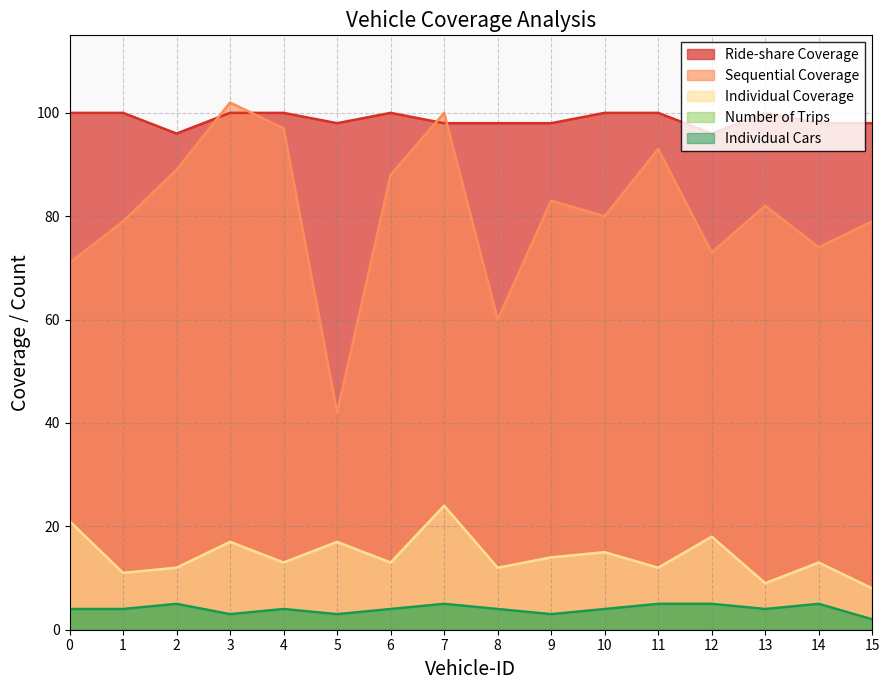

True or false: Individual Cars has a value of 3 at 9.

True